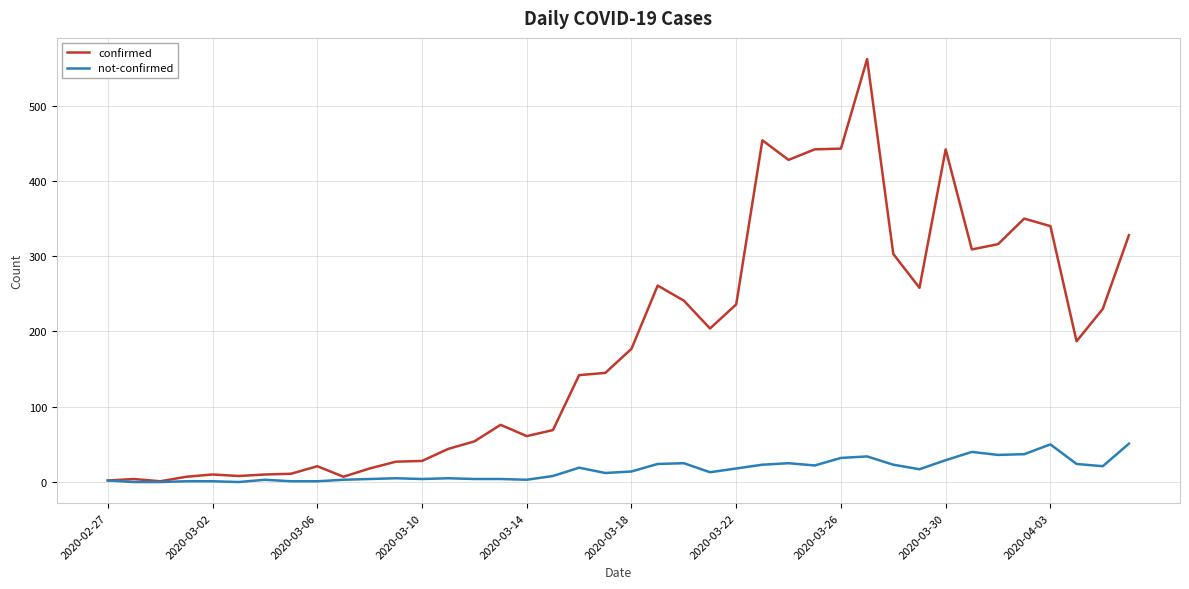

What is the maximum value for confirmed?

562